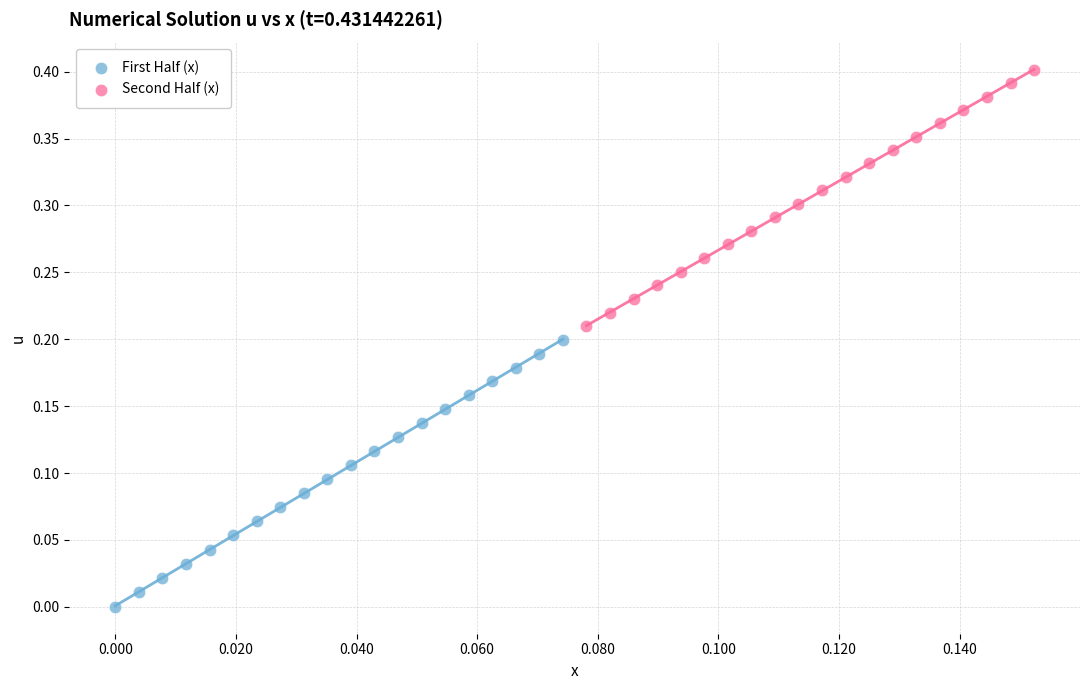

Which series reaches the minimum Y coordinate?

First Half (x)